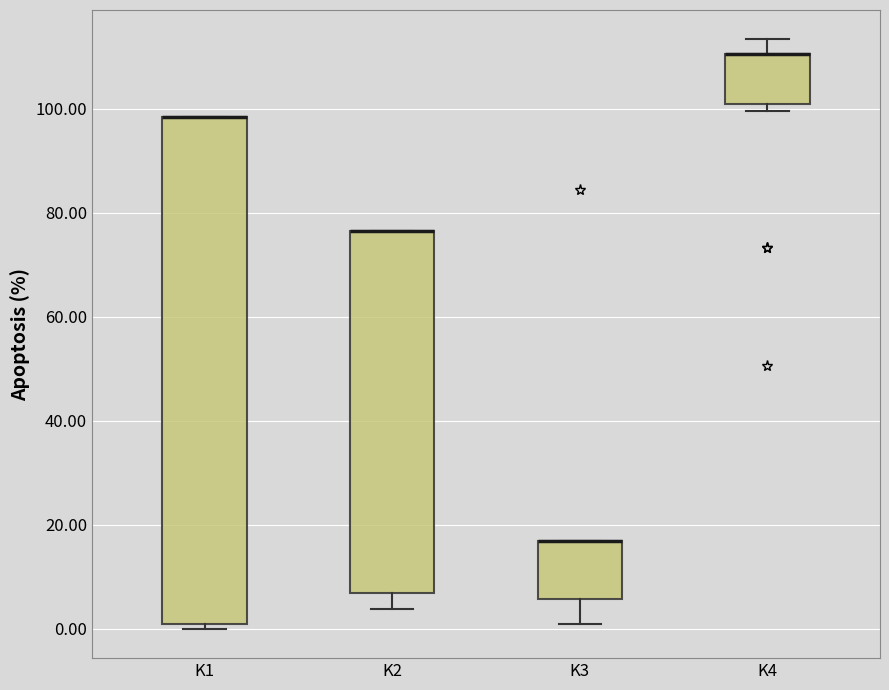

Reading left to right, transcribe this box plot: for each box, give where its median line is, the range the box spans, and where its two whiskers end, as read against the y-axis. The values are not printed on the chart, so give them approximately, as read against the axis.

K1: median 98 (drawn on the box's upper edge), box 2 to 98, whiskers 0 to 98
K2: median 76 (drawn on the box's upper edge), box 6 to 76, whiskers 4 to 76
K3: median 16 (drawn on the box's upper edge), box 6 to 16, whiskers 2 to 16
K4: median 110 (drawn on the box's upper edge), box 100 to 110, whiskers 100 (just below the box's lower edge) to 114